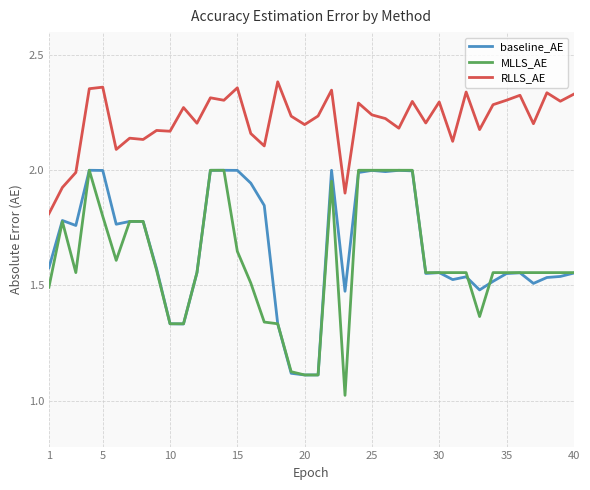

True or false: MLLS_AE and RLLS_AE intersect in this chart.

False